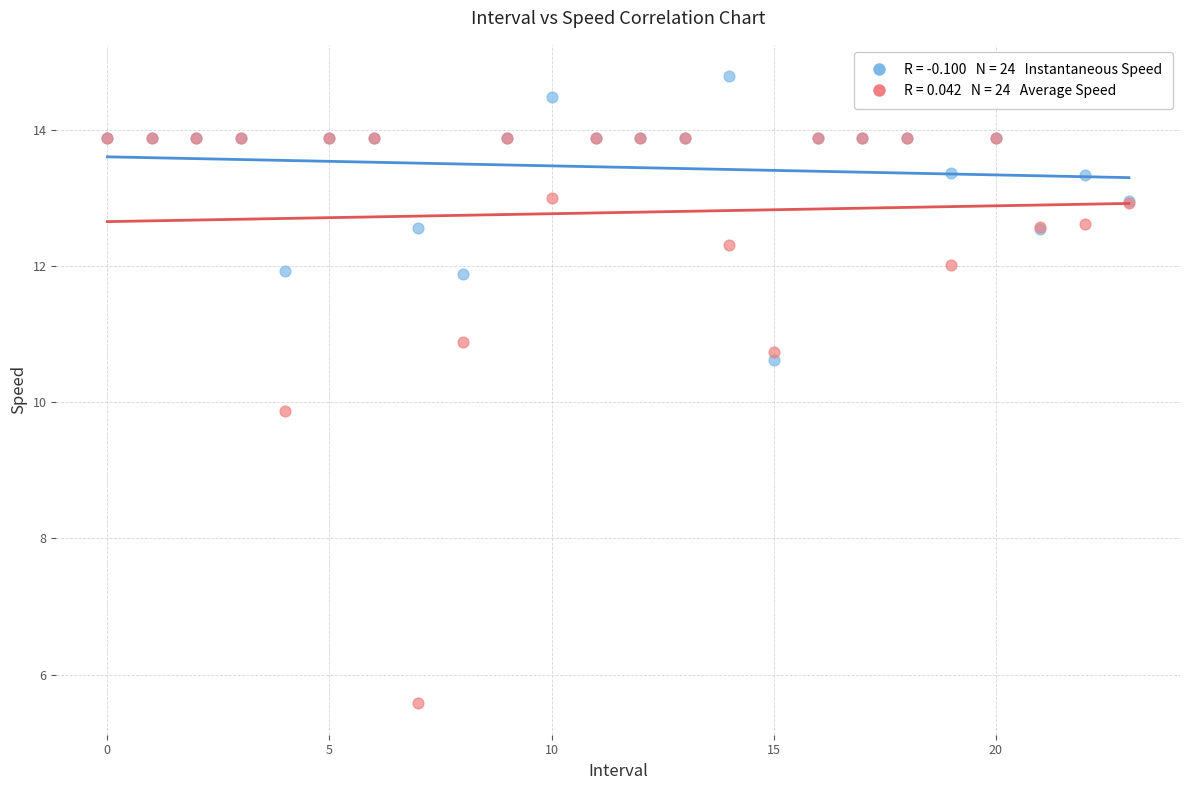

Across all series, what Y value is closest to 10?

9.9